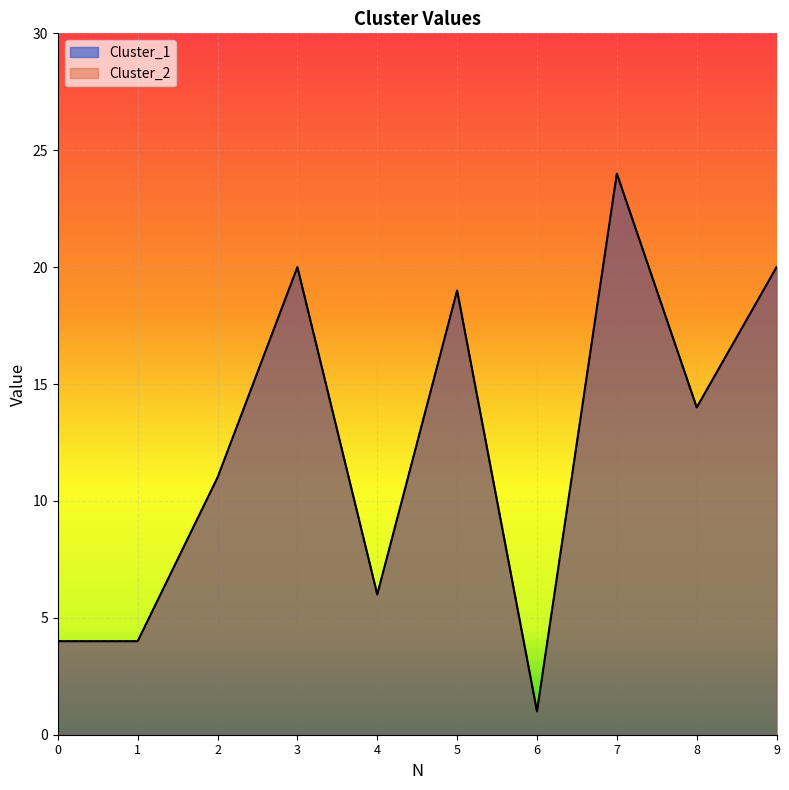

How many values in the Cluster_2 series exceed 14?

4